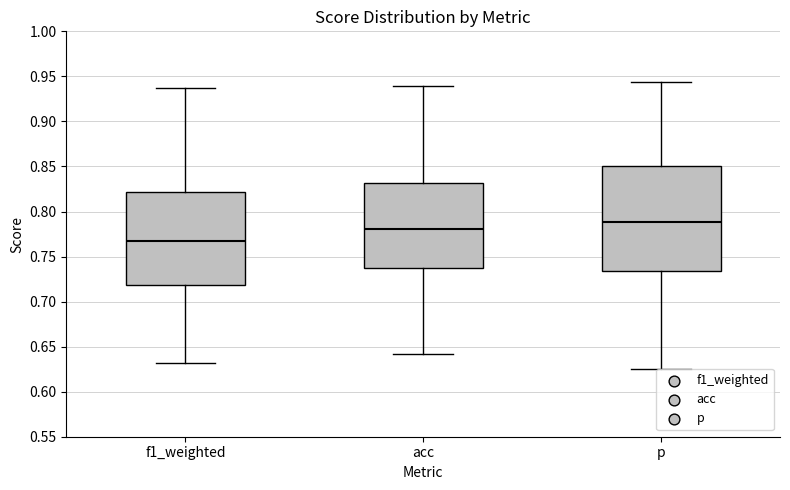

Which box's median line is the highest?

p